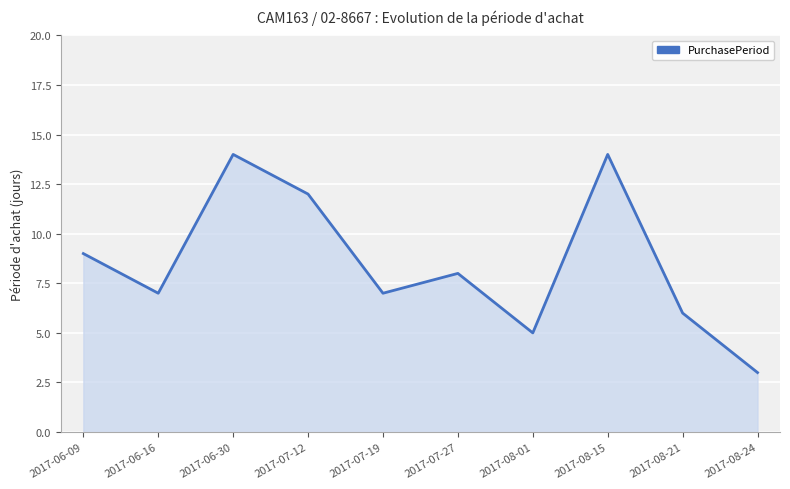

Does the chart display data point markers on the line(s)?

No